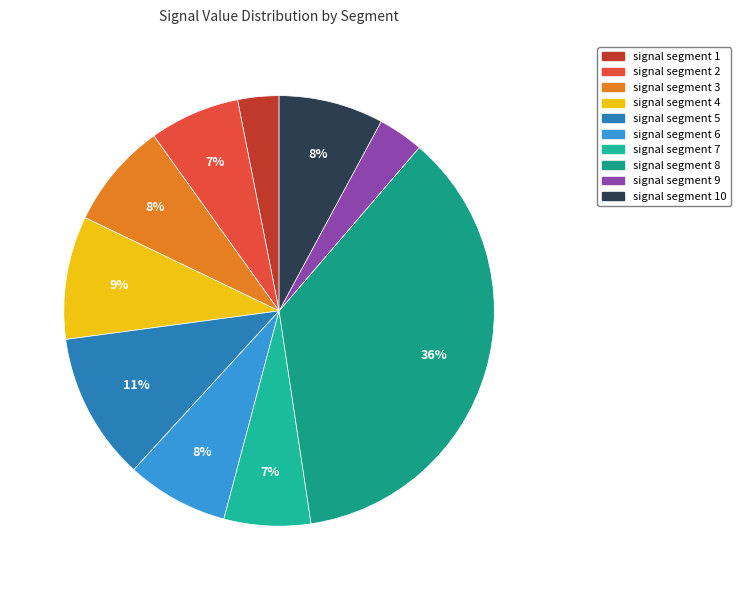

Count the number of slices in the pie.

10